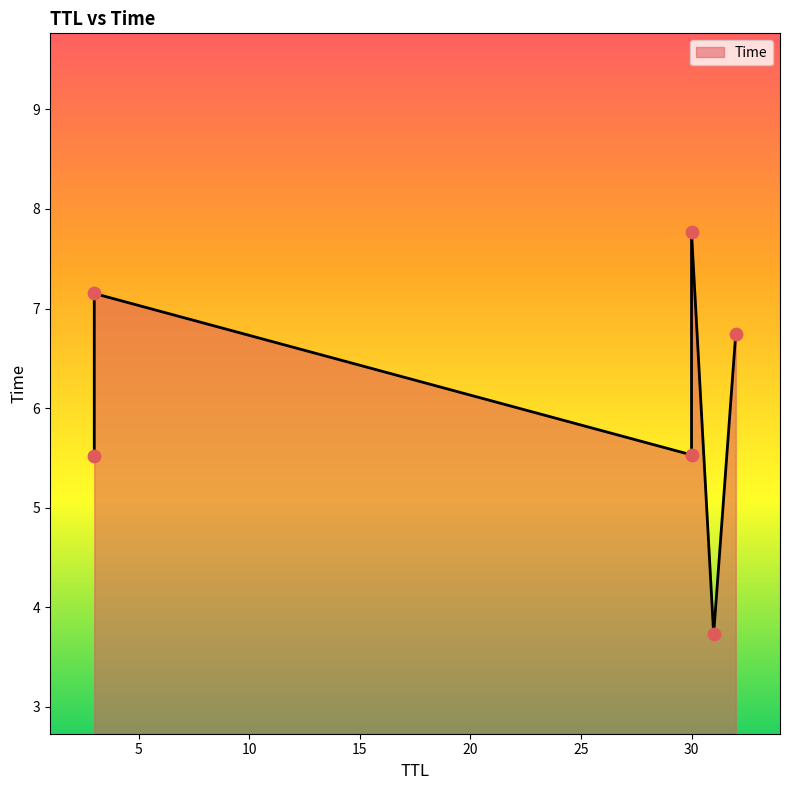

What is the ratio of the value at 3 to the value at 3?

0.8